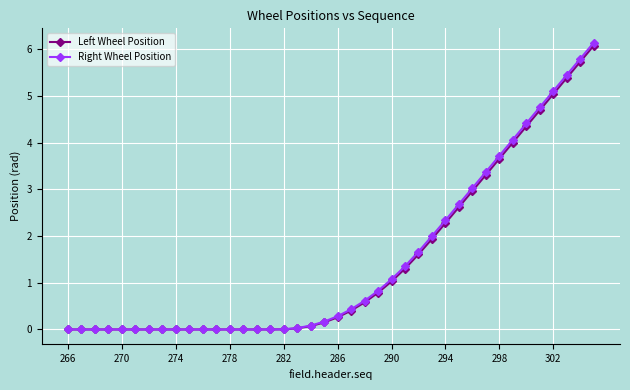

Which series has the largest range (max minus min)?

Right Wheel Position